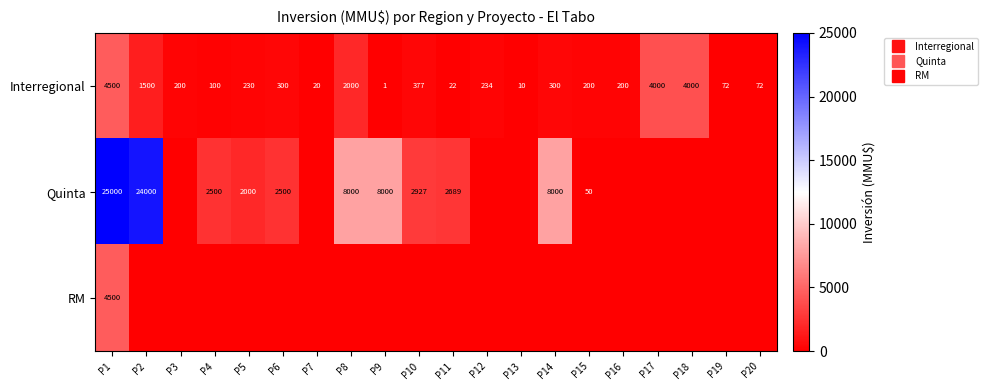

Which has a higher value, P14 or P12?

P14